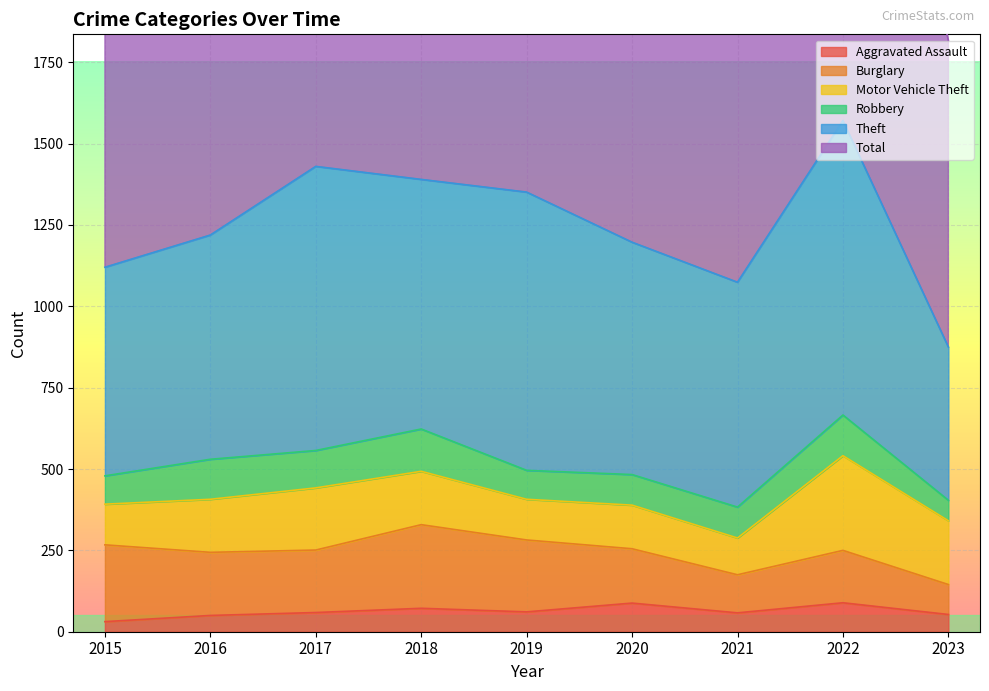

How many intersections are there between Burglary and Motor Vehicle Theft?

1